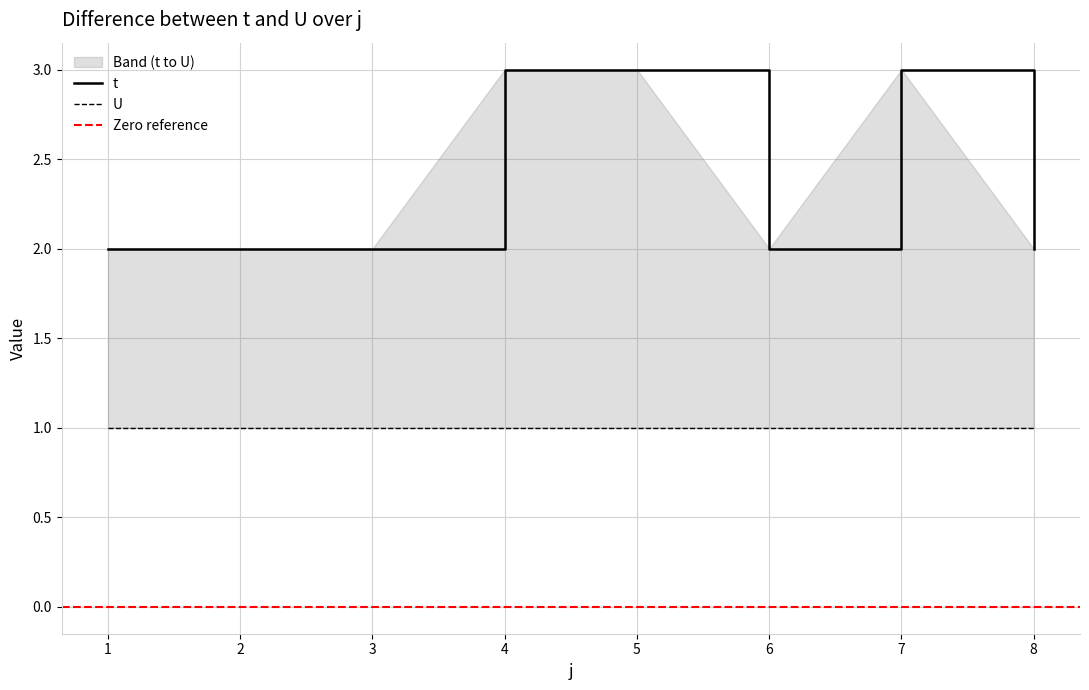

How many interior local peaks (higher than both neighbors) does the data have?

1